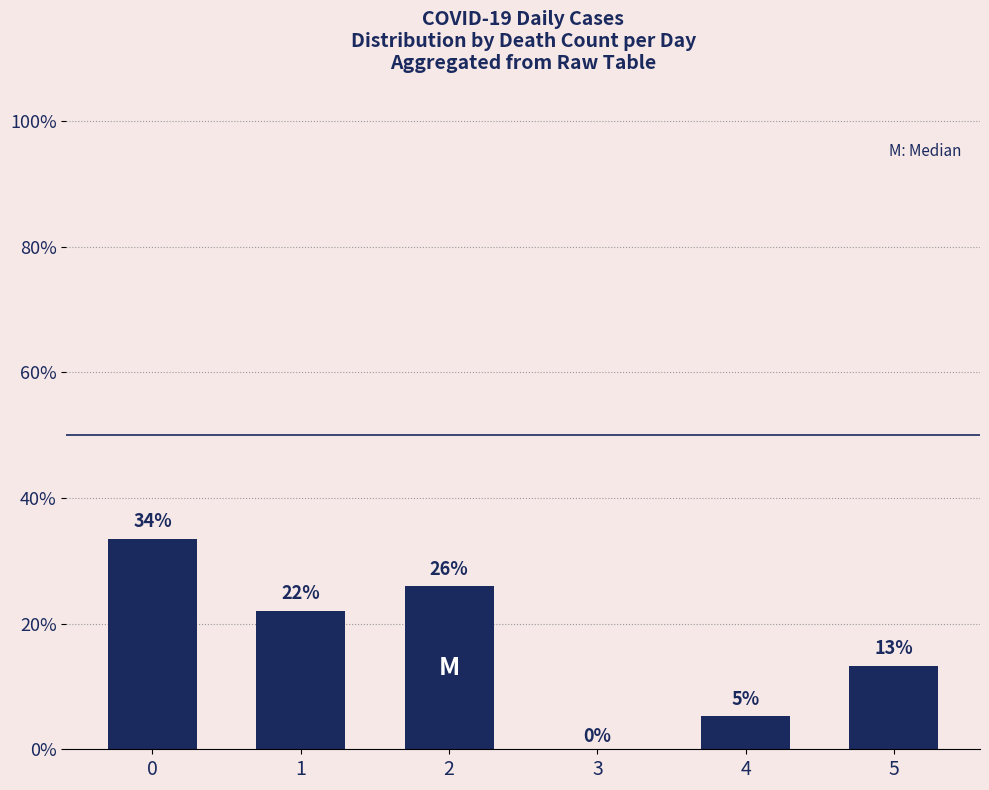

What is the sum of all values?

100.0